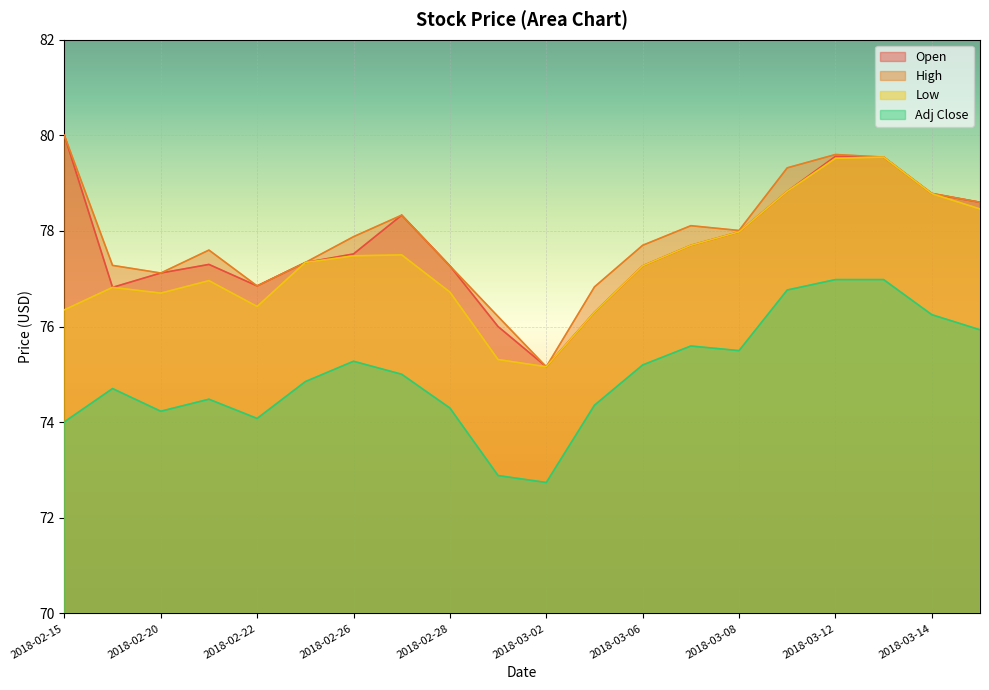

True or false: High has a value of 20.8 at 2018-03-01.

False